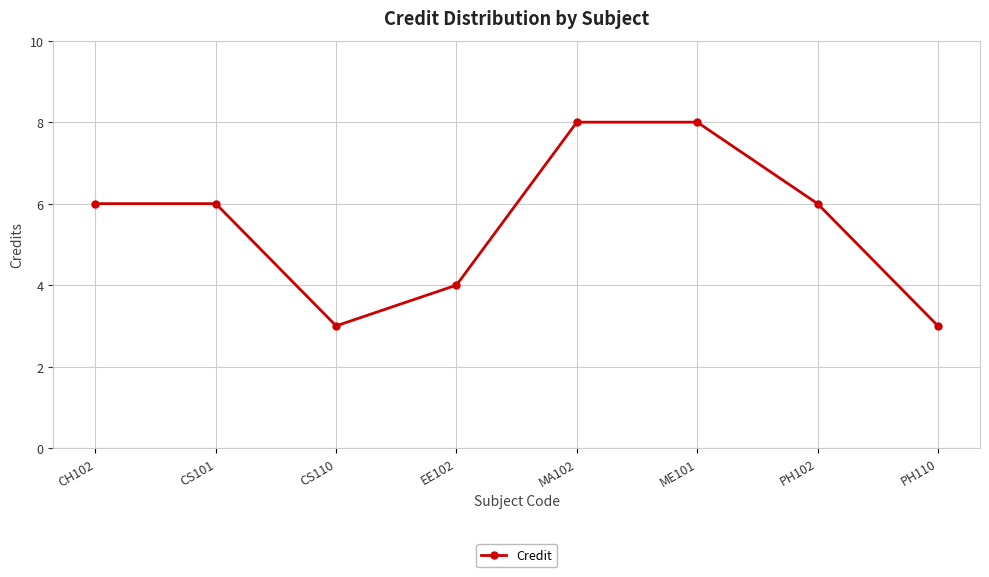

What is the average value?

6